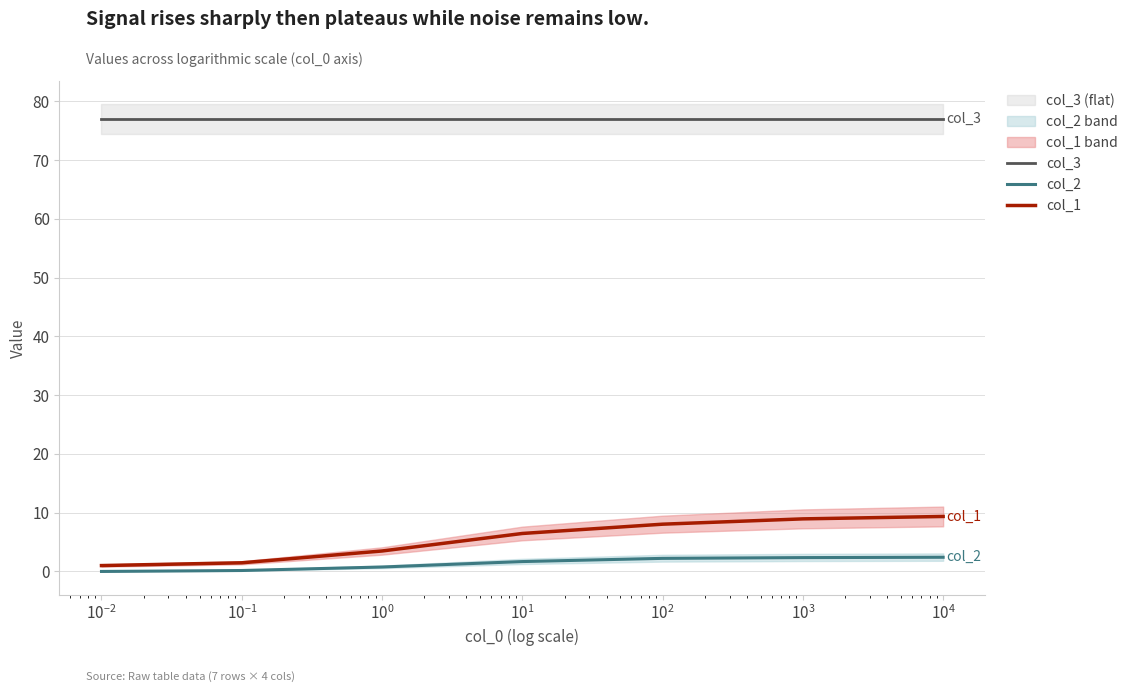

True or false: col_2 and col_3 cross at least once.

False